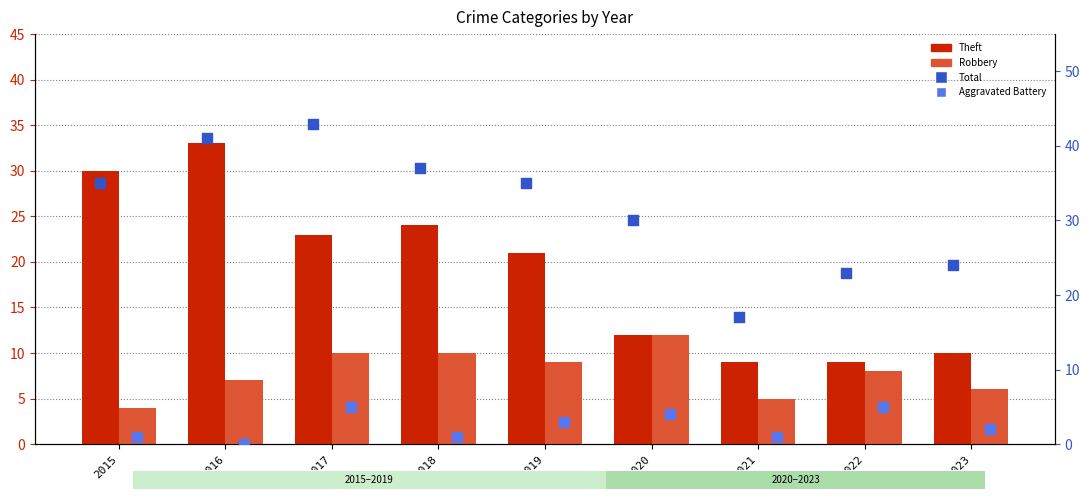

Which series reaches the minimum Y coordinate?

Aggravated Battery